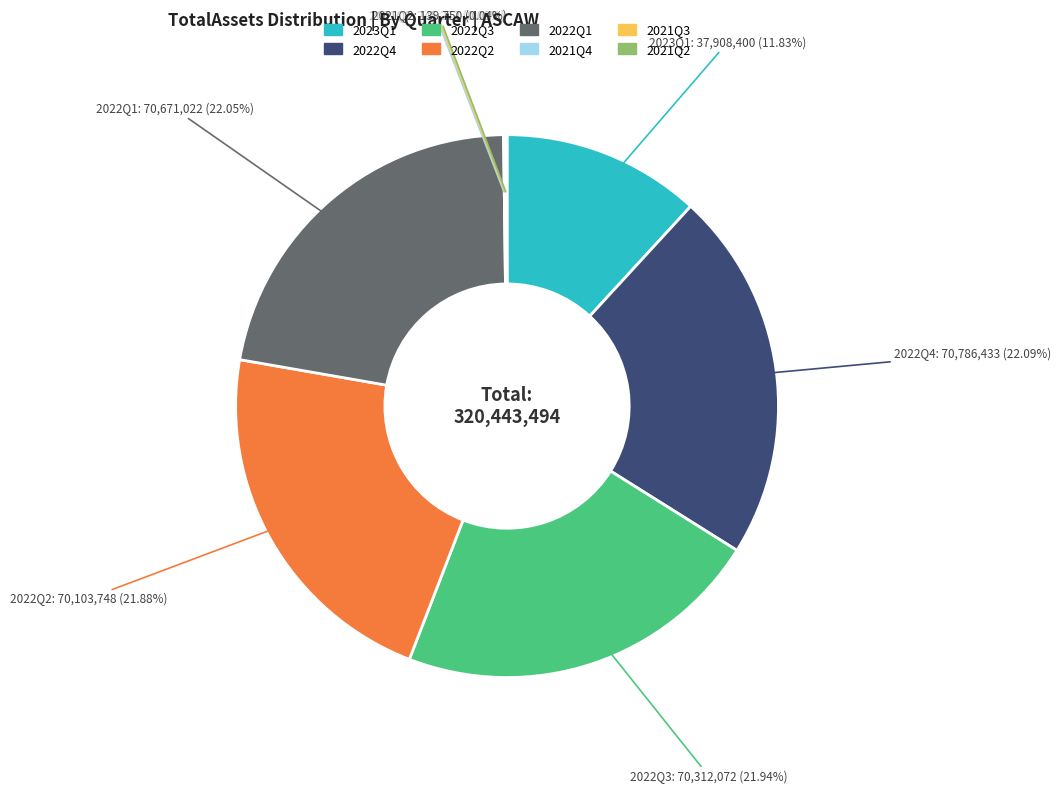

Is there a majority slice in this chart?

No